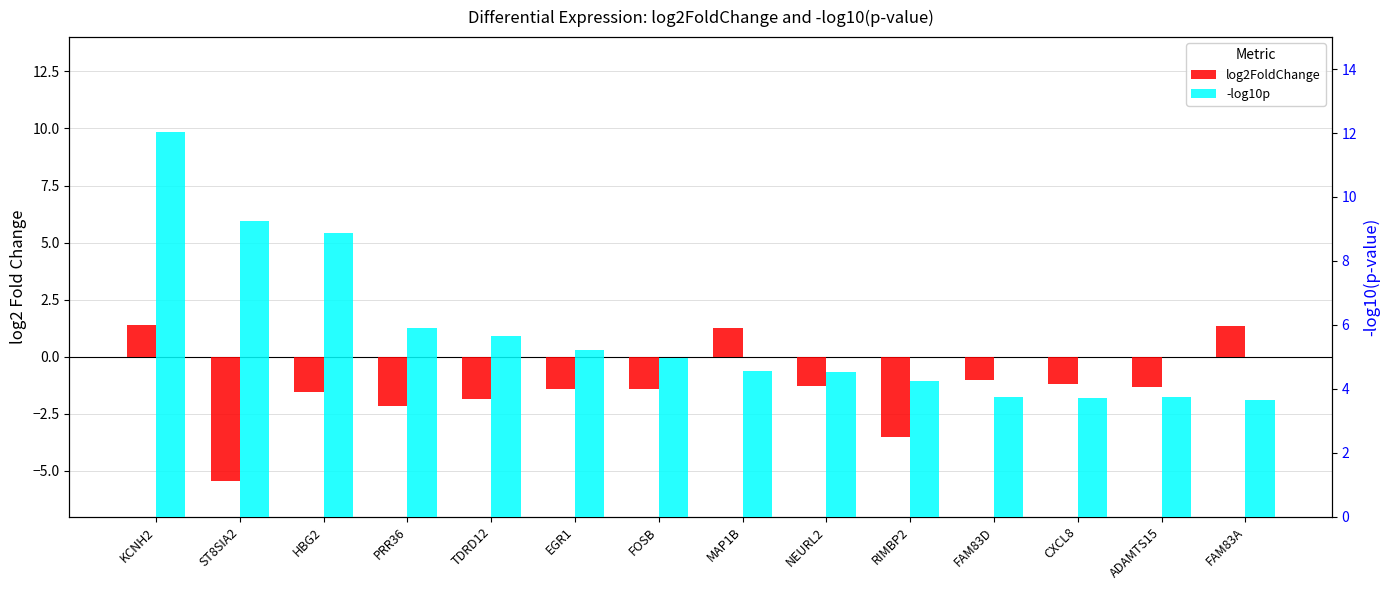

What is the value of the -log10p bar at the 10th from the left?

4.2